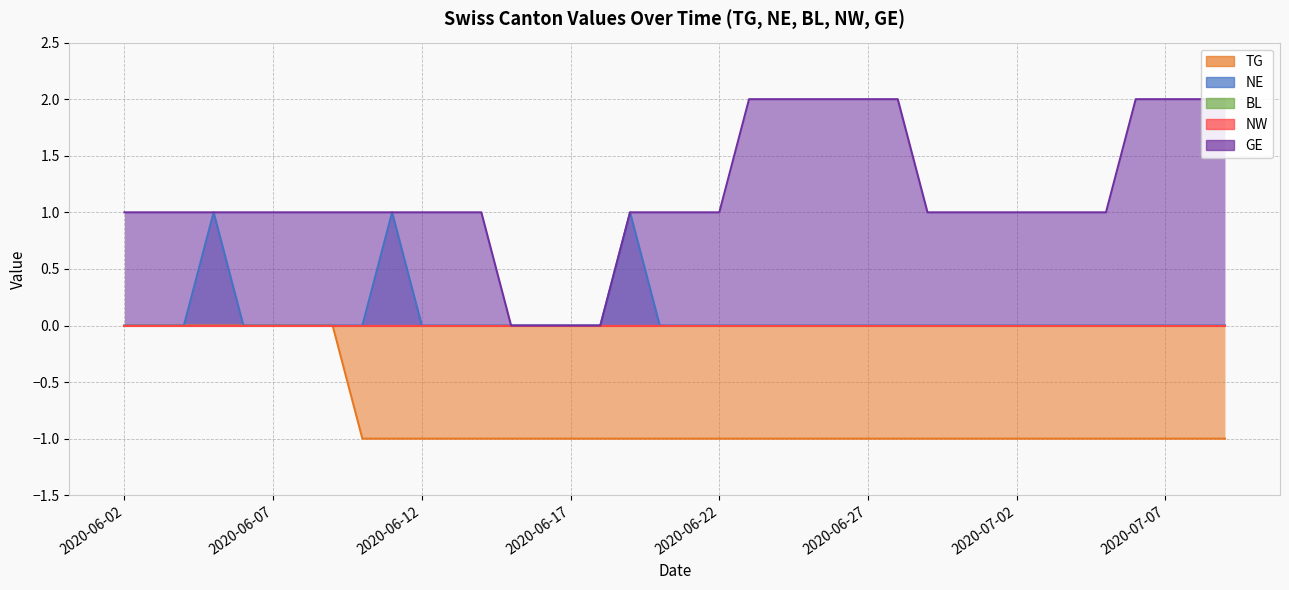

Count the number of categories in the chart.

20